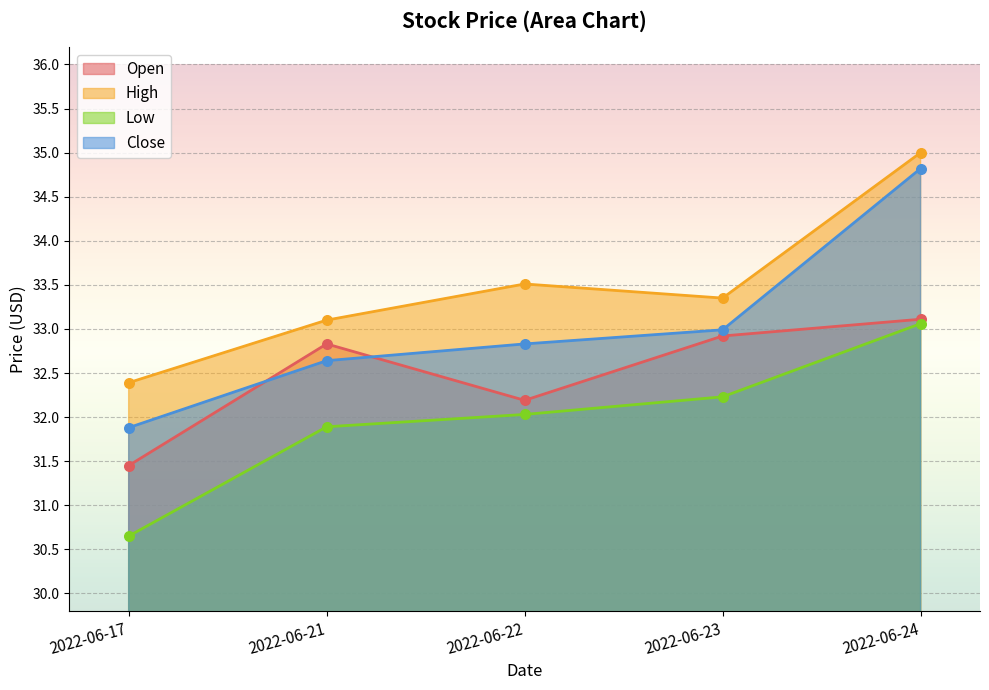

Which series reaches the maximum Y coordinate?

High